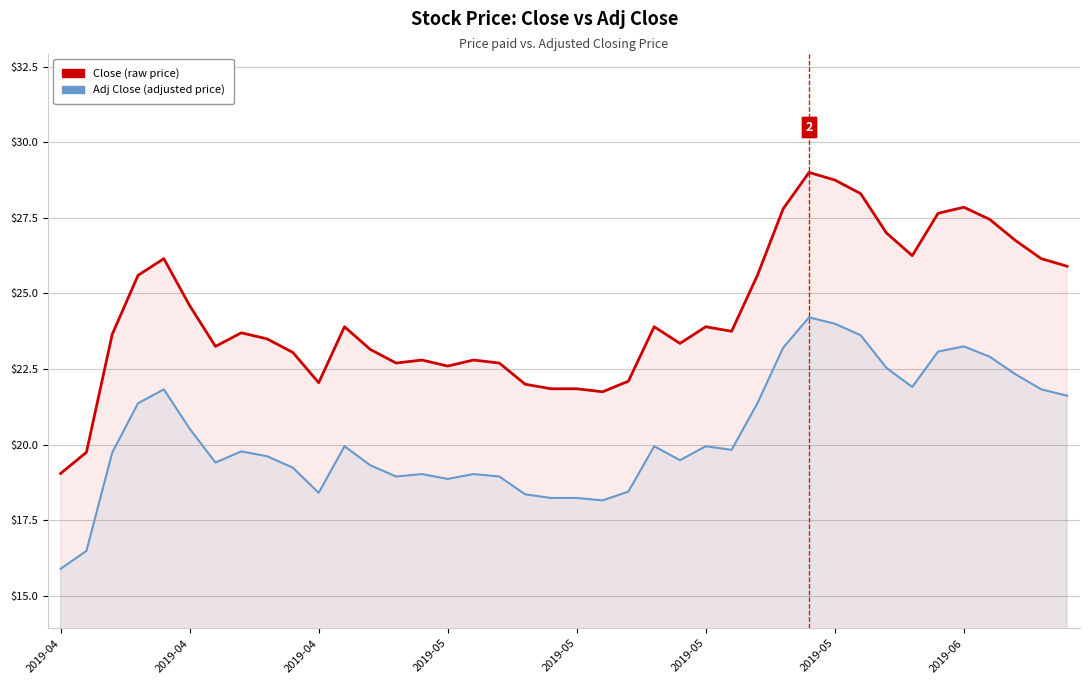

Is the value of Adj Close at 2019-04 greater than the value of Close at 19?

No